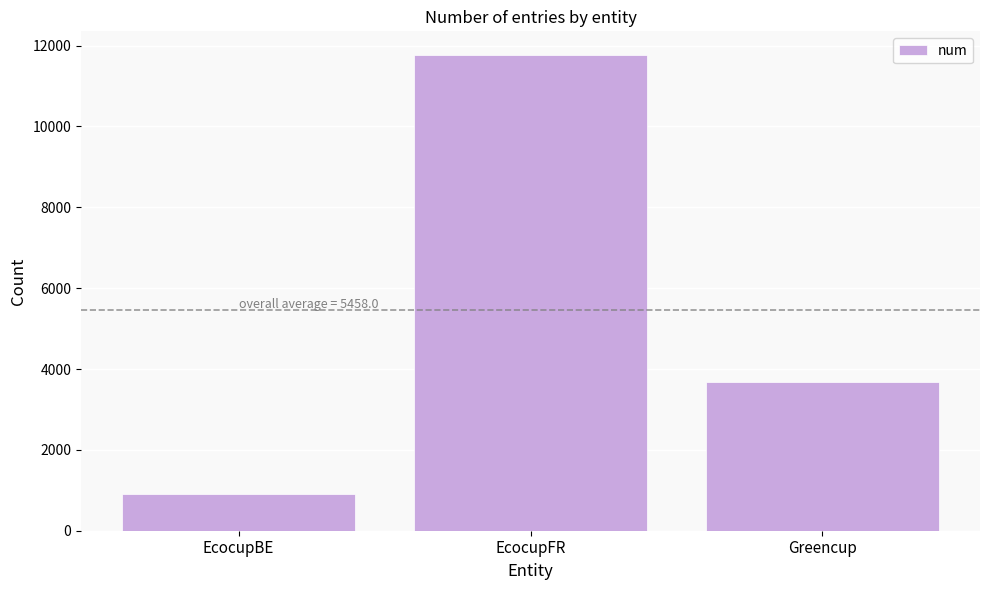

What is the change in value from EcocupBE to Greencup?

+2772